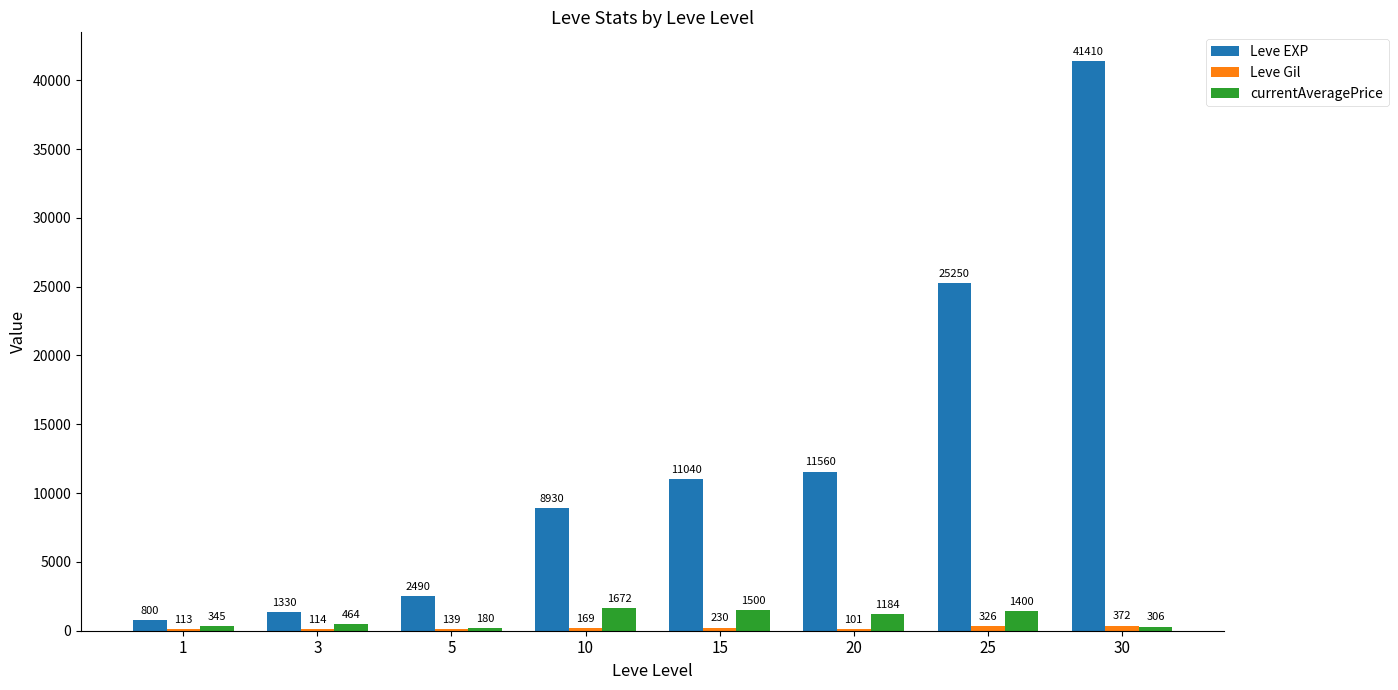

How many groups of bars are there?

8